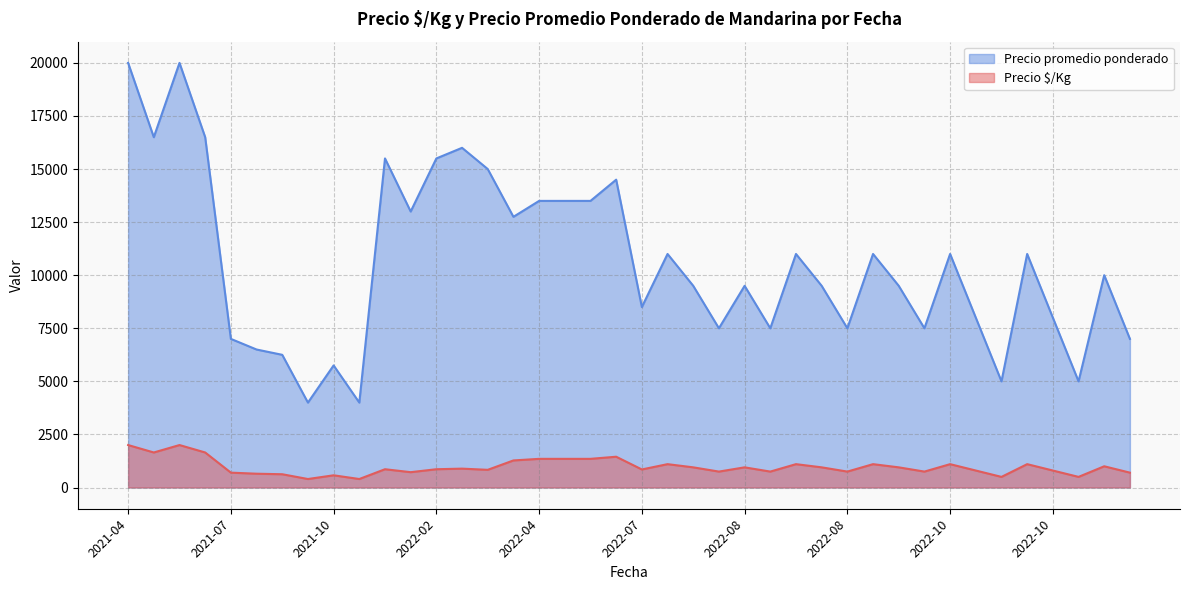

What is the sum of the Precio promedio ponderado values at 2022-05-17 and 2022-11-25?

24500